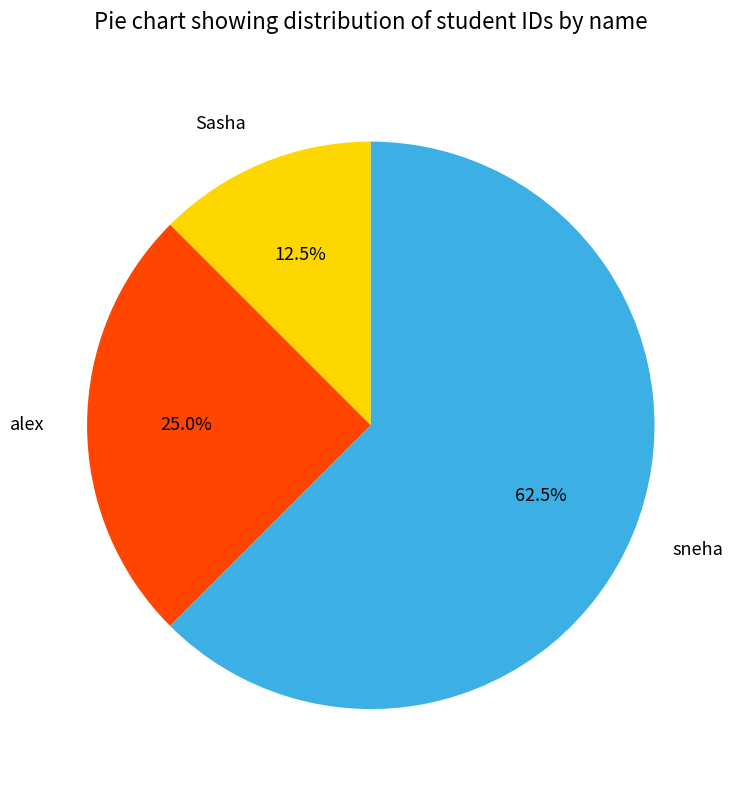

To the nearest percent, what portion does alex represent?

25%